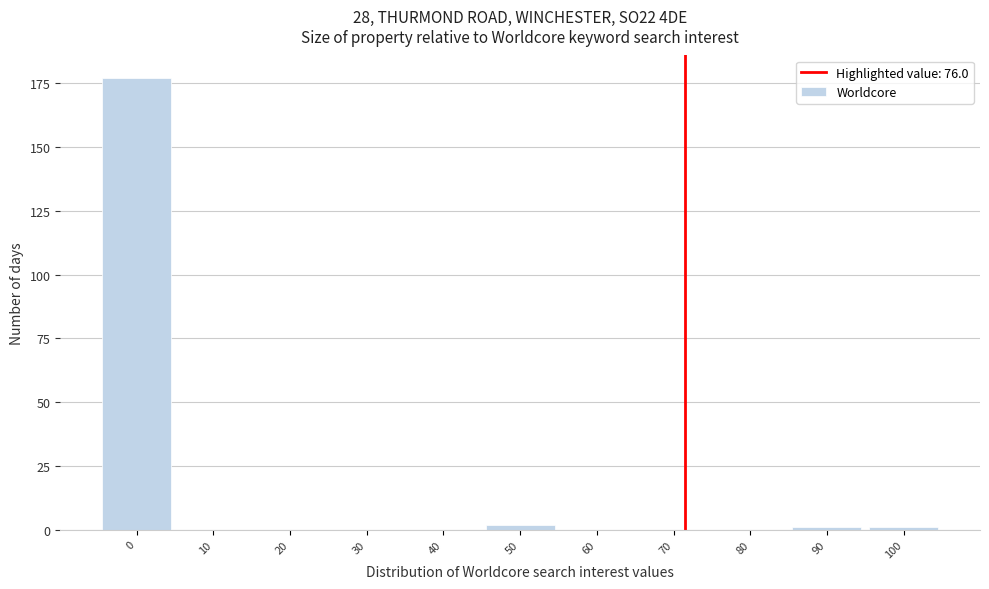

Reading left to right, transcribe all the data shown in this chart.

0=177	10=0	20=0	30=0	40=0	50=2	60=0	70=0	80=0	90=1	100=1